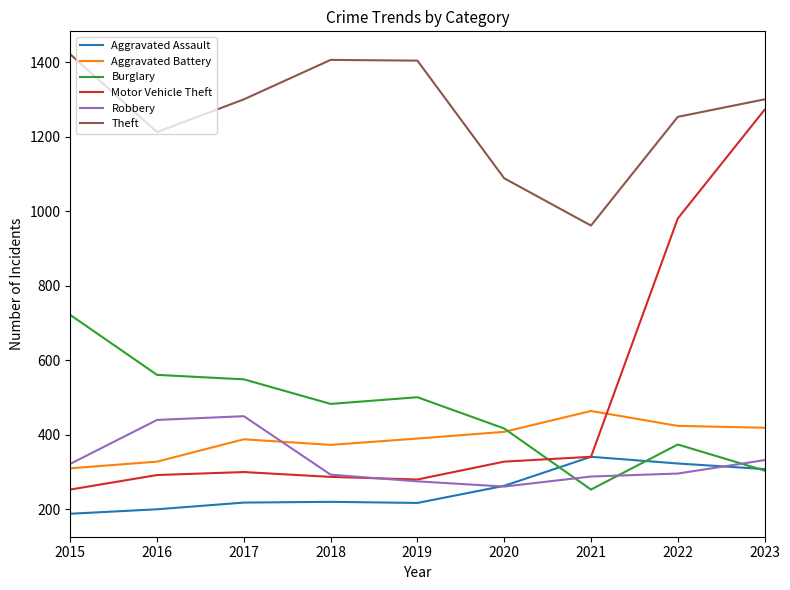

True or false: Theft and Motor Vehicle Theft intersect in this chart.

False